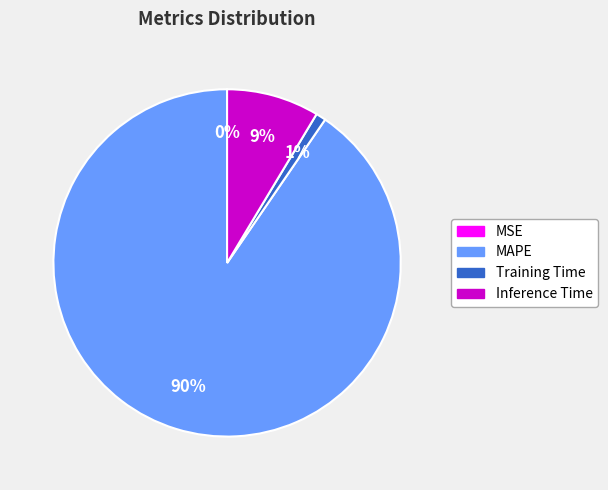

What is the largest slice in the pie chart?

MAPE